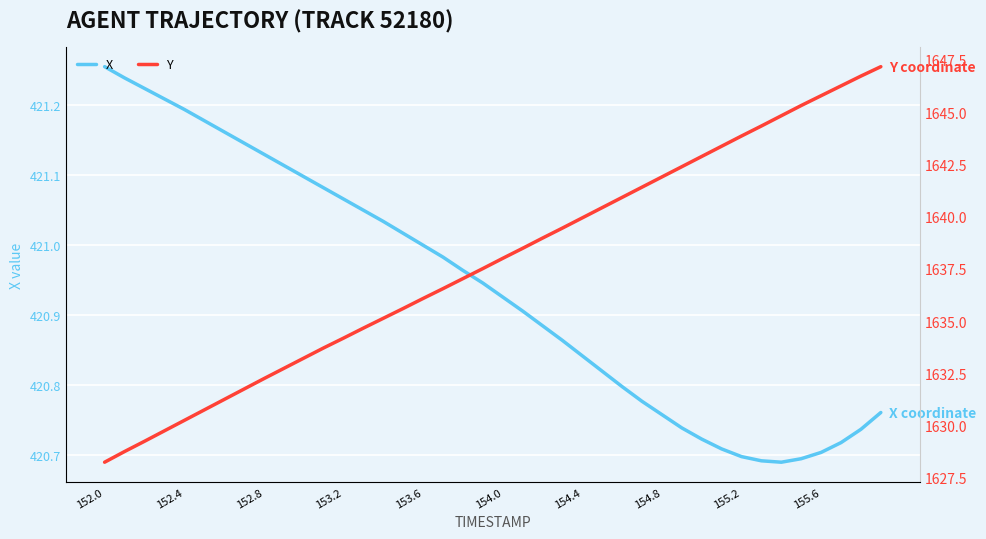

How many series are shown in this chart?

2